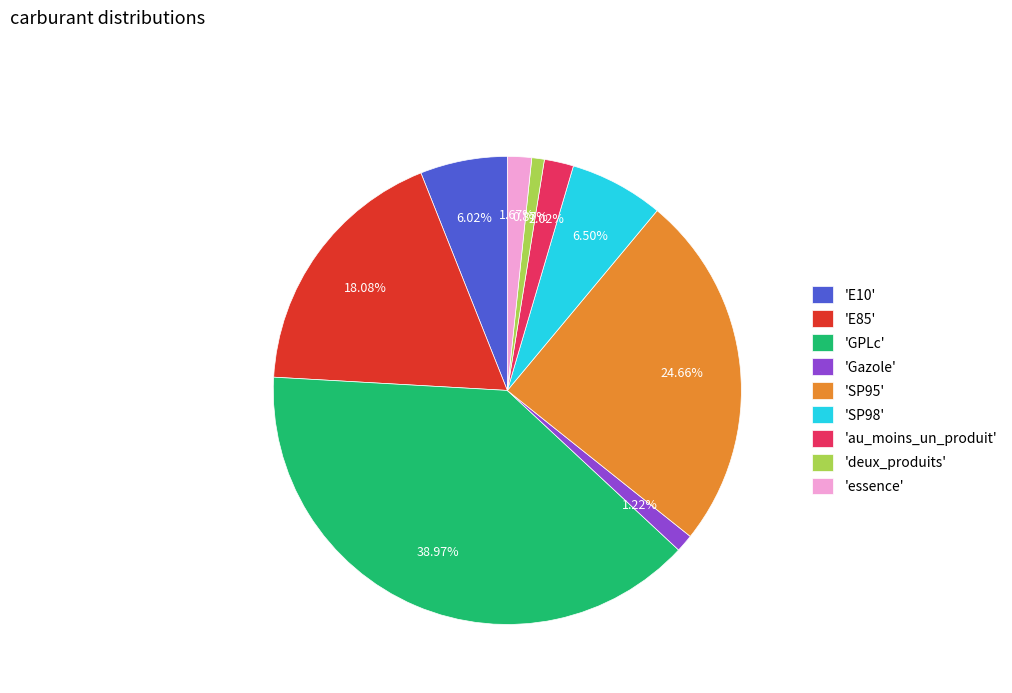

Is the sum of 'SP95' and 'essence' greater than half?

No